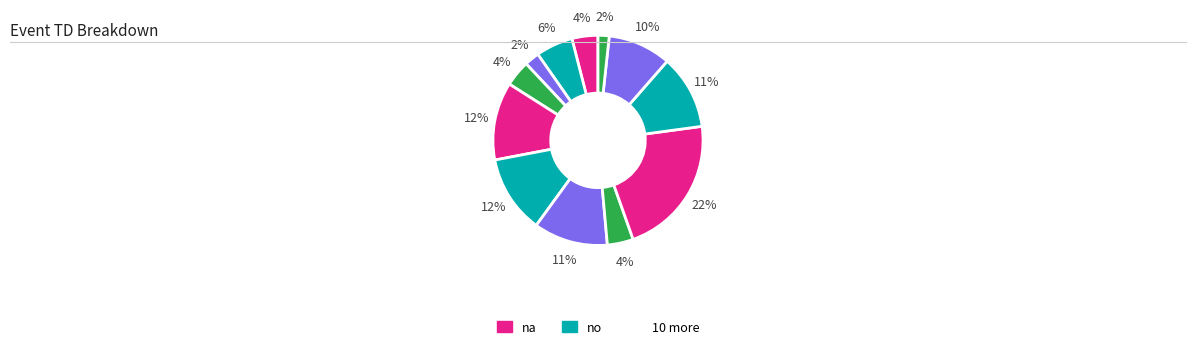

How many segments does this pie chart have?

12